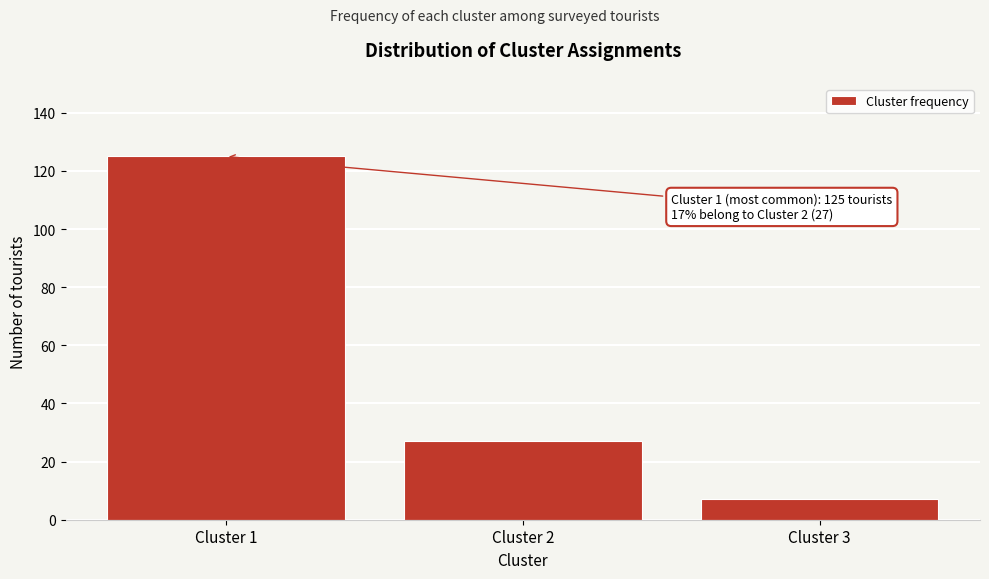

Reading left to right, what are all the values shown in this chart?

Cluster 1=125	Cluster 2=27	Cluster 3=7